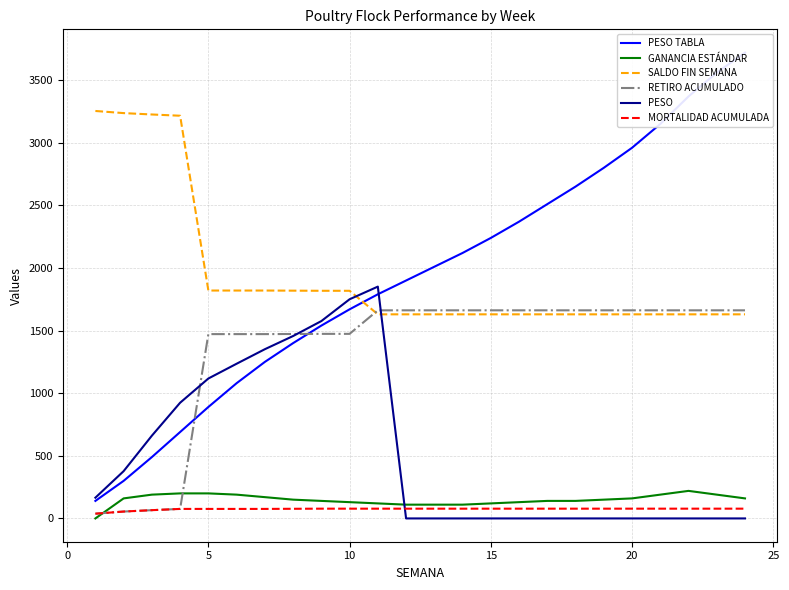

Which series has the largest total across all categories?

SALDO FIN SEMANA